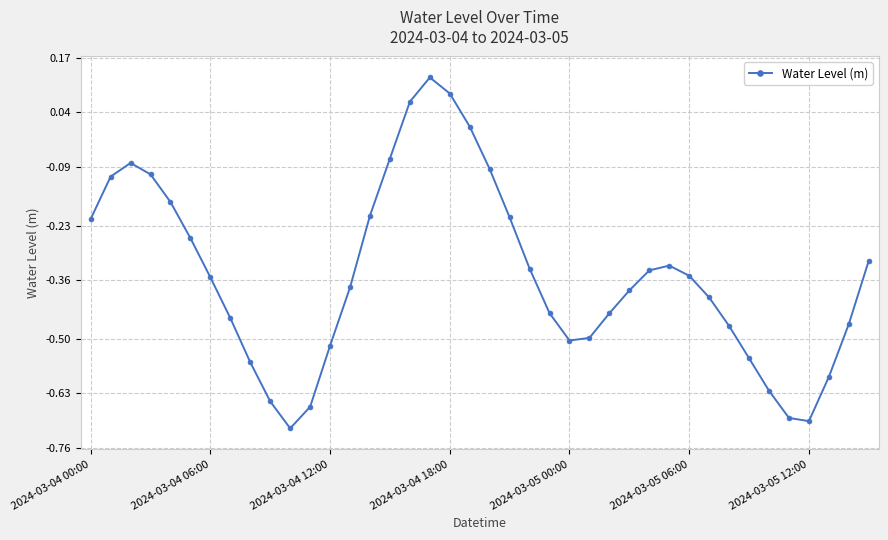

How many points are lower than both their immediate neighbors (excluding endpoints)?

3